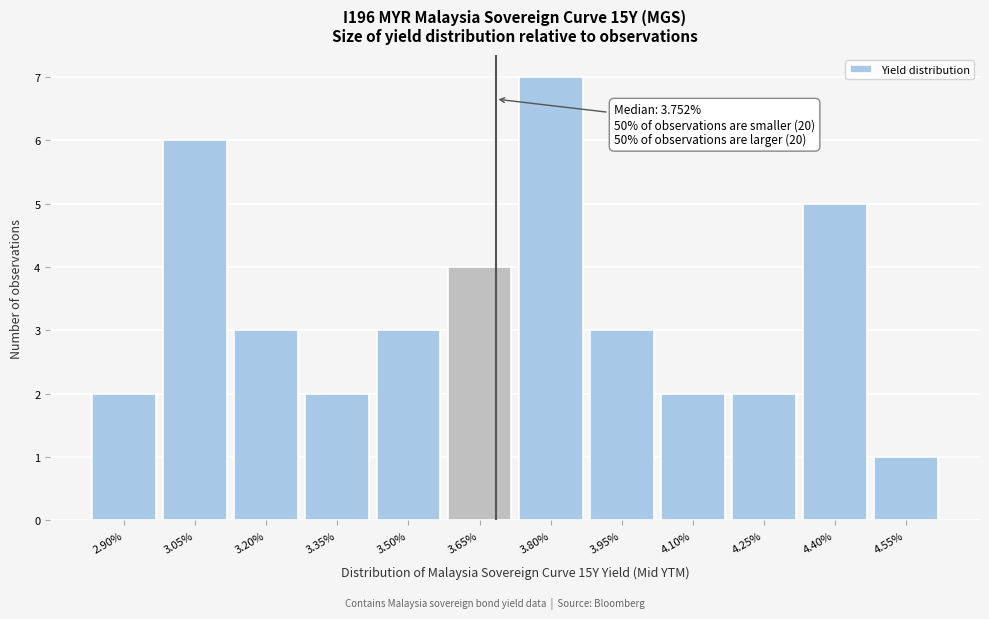

Reading left to right, transcribe all the data shown in this chart.

2	6	3	2	3	4	7	3	2	2	5	1